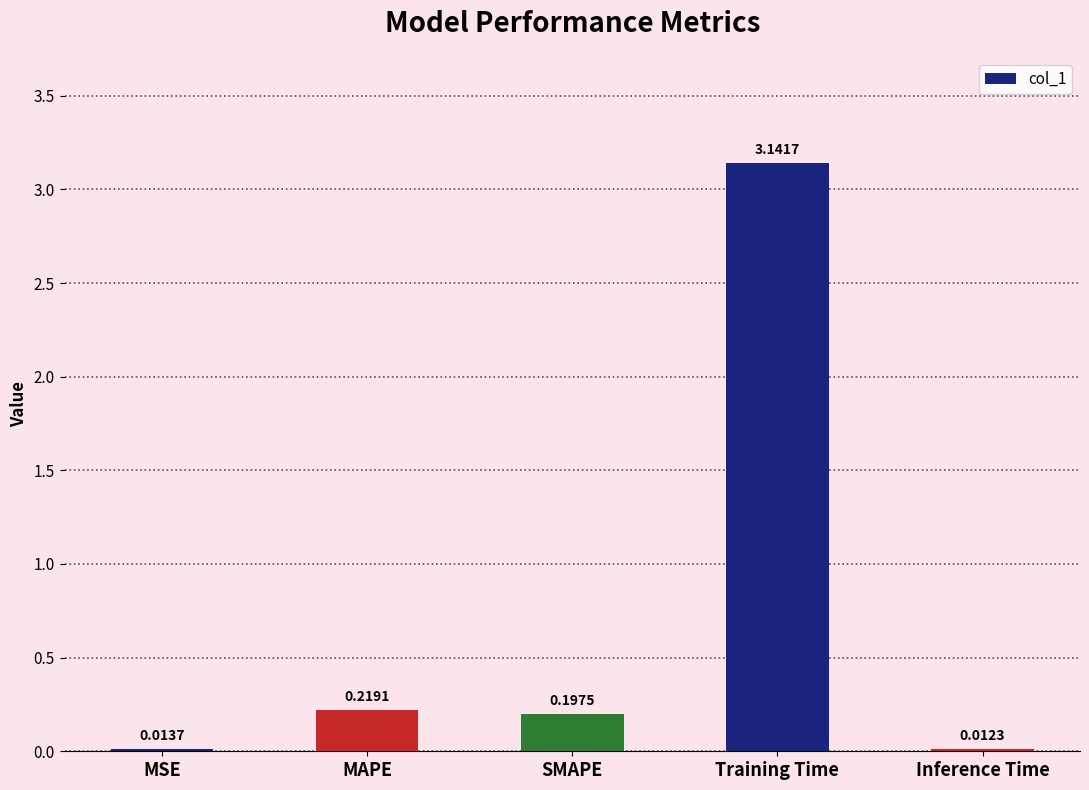

List the labels in order of value, largest first.

Training Time, MAPE, SMAPE, MSE, Inference Time